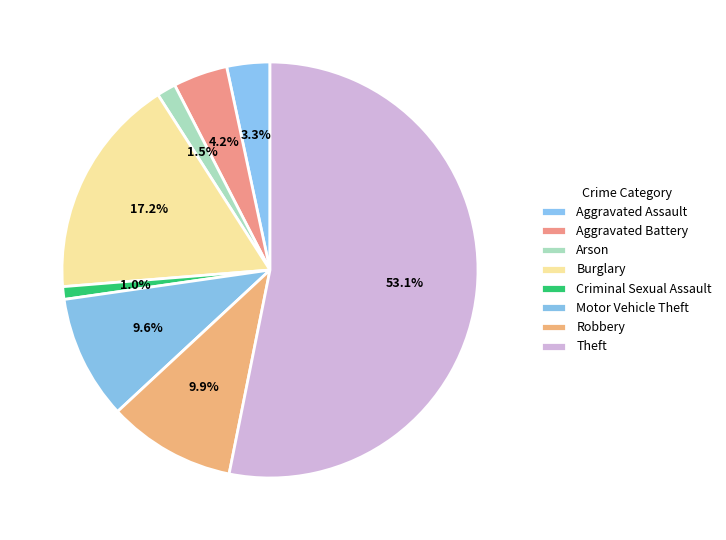

Rank the categories by value from highest to lowest.

Theft, Burglary, Robbery, Motor Vehicle Theft, Aggravated Battery, Aggravated Assault, Arson, Criminal Sexual Assault